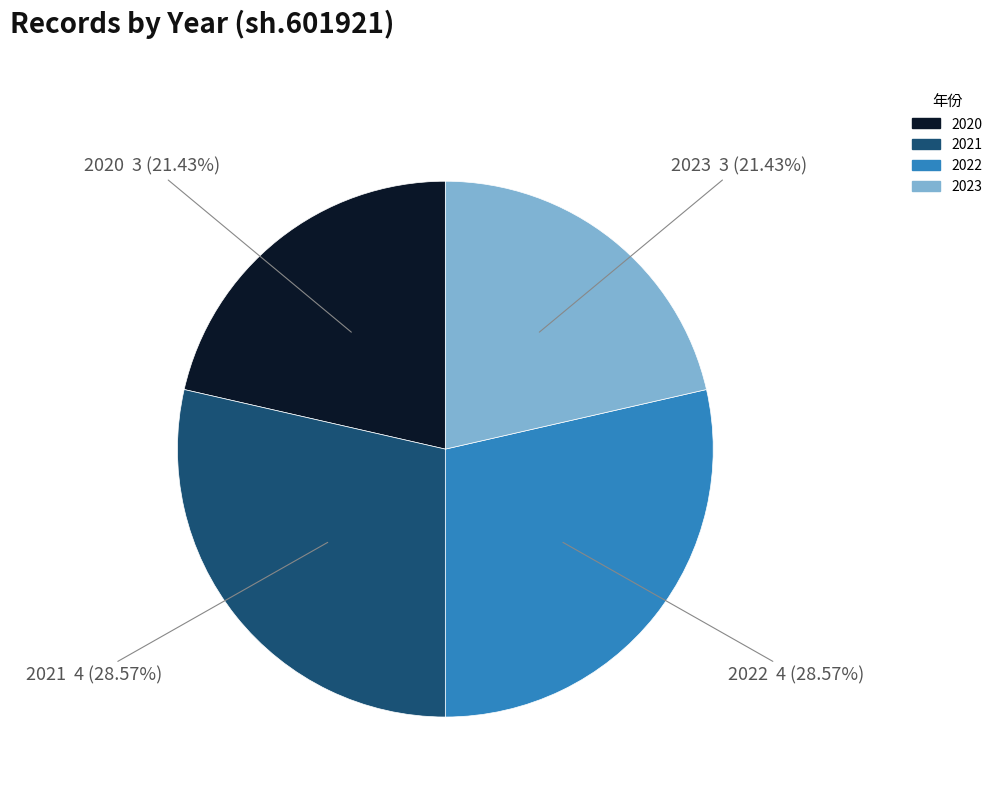

How many slices are in this pie chart?

4